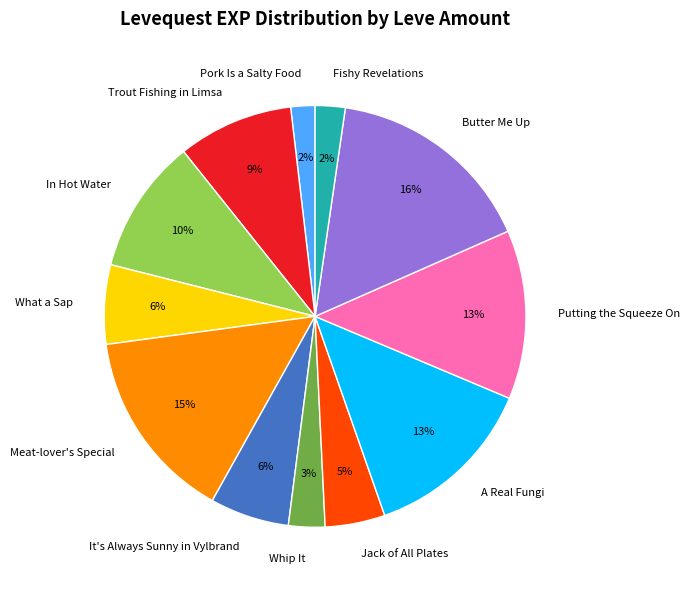

Approximately how many times larger is the value at Whip It compared to What a Sap?

0.5